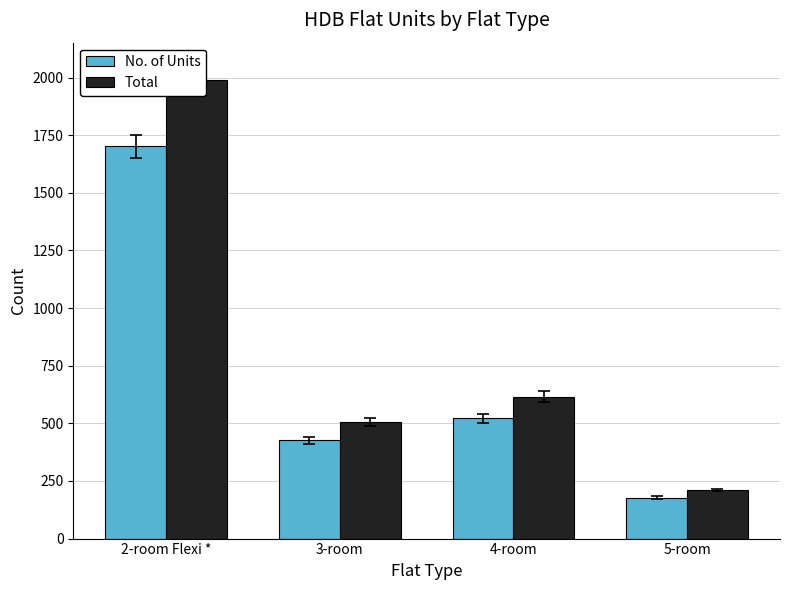

What is the maximum value for No. of Units?

1701